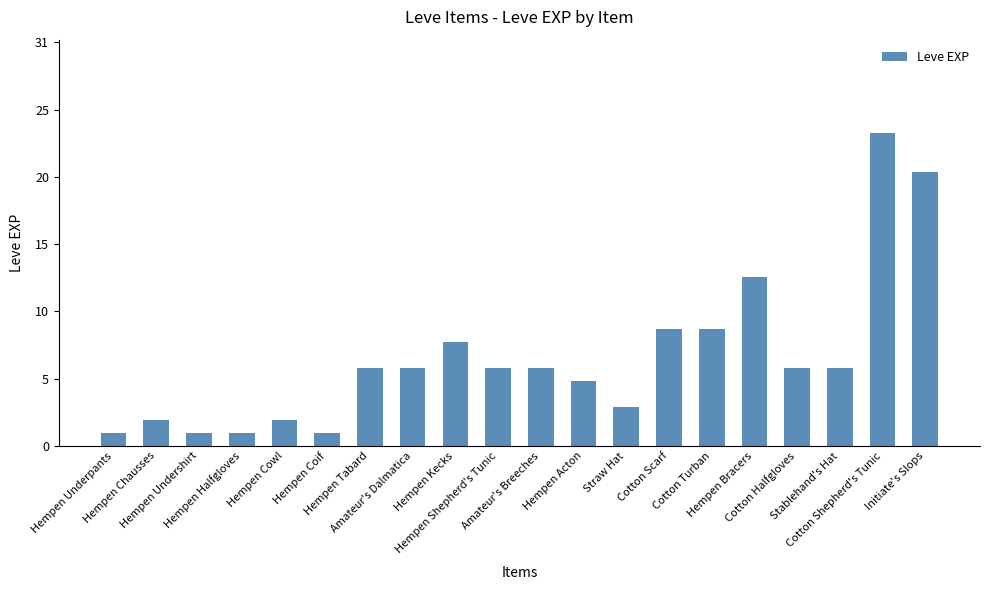

Does the chart contain any negative values?

No